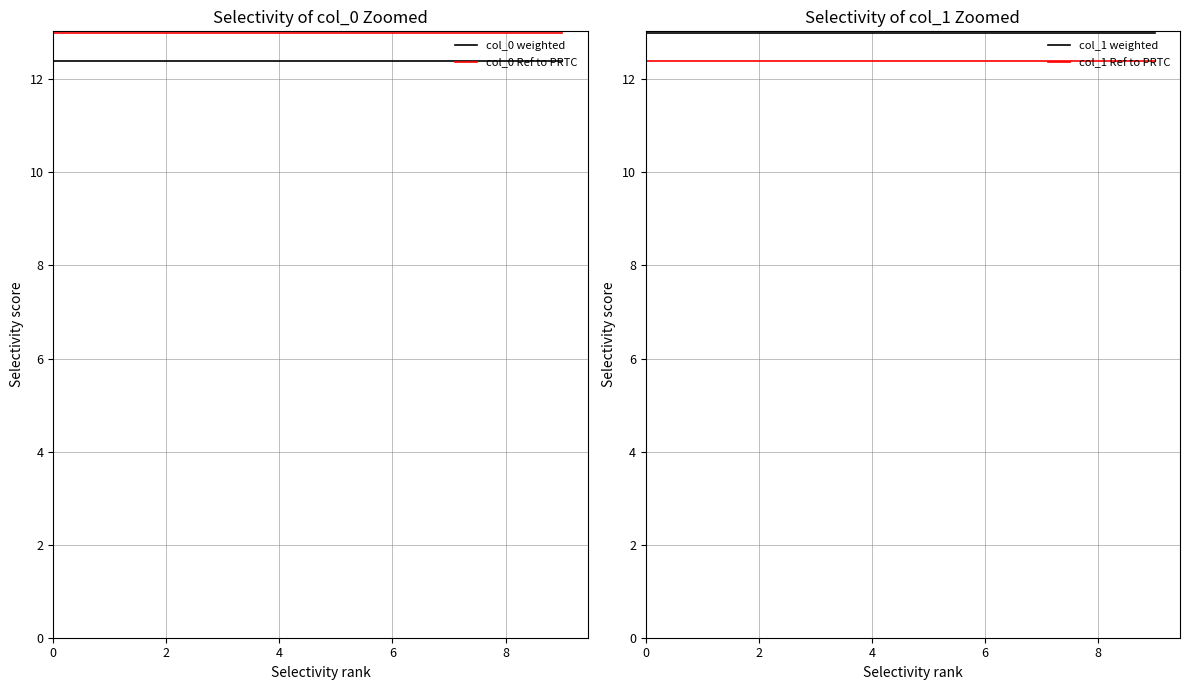

What is the approximate value of col_1 weighted at 4?

13.0